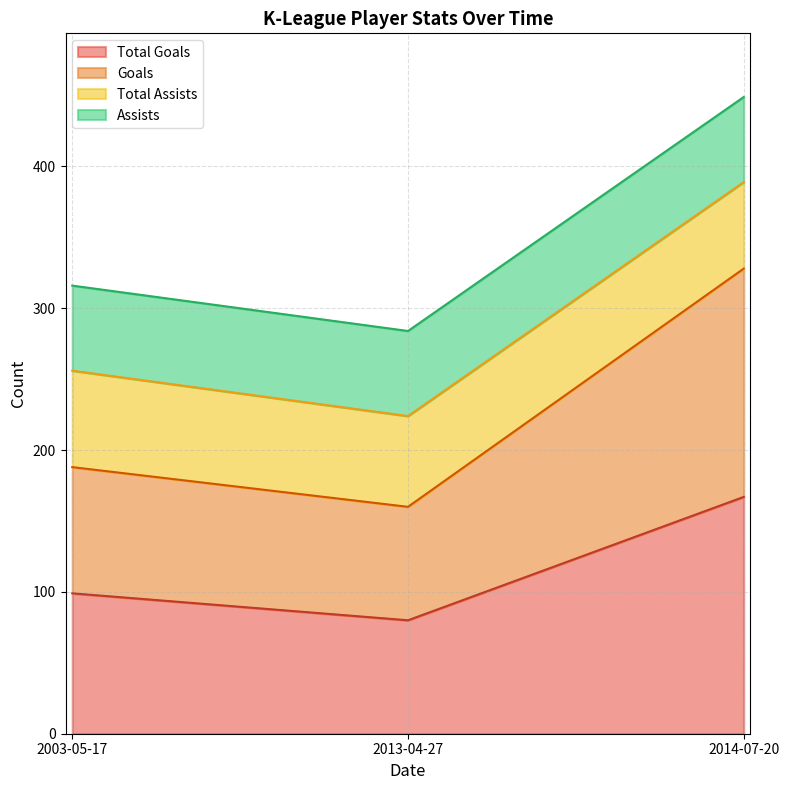

Which category has the lowest value in the Goals series?

2013-04-27